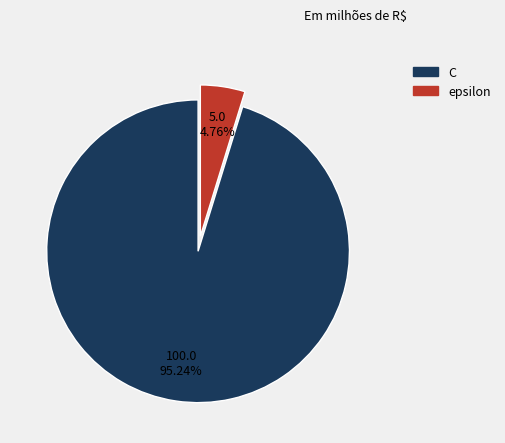

Approximately how many times larger is the value at C compared to epsilon?

20.0